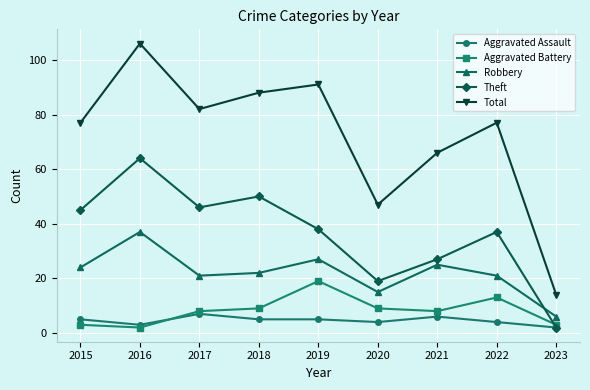

Reading left to right, transcribe all the data shown in this chart.

Aggravated Assault: 2015=5	2016=3	2017=7	2018=5	2019=5	2020=4	2021=6	2022=4	2023=2
Aggravated Battery: 2015=3	2016=2	2017=8	2018=9	2019=19	2020=9	2021=8	2022=13	2023=3
Robbery: 2015=24	2016=37	2017=21	2018=22	2019=27	2020=15	2021=25	2022=21	2023=6
Theft: 2015=45	2016=64	2017=46	2018=50	2019=38	2020=19	2021=27	2022=37	2023=2
Total: 2015=77	2016=106	2017=82	2018=88	2019=91	2020=47	2021=66	2022=77	2023=14